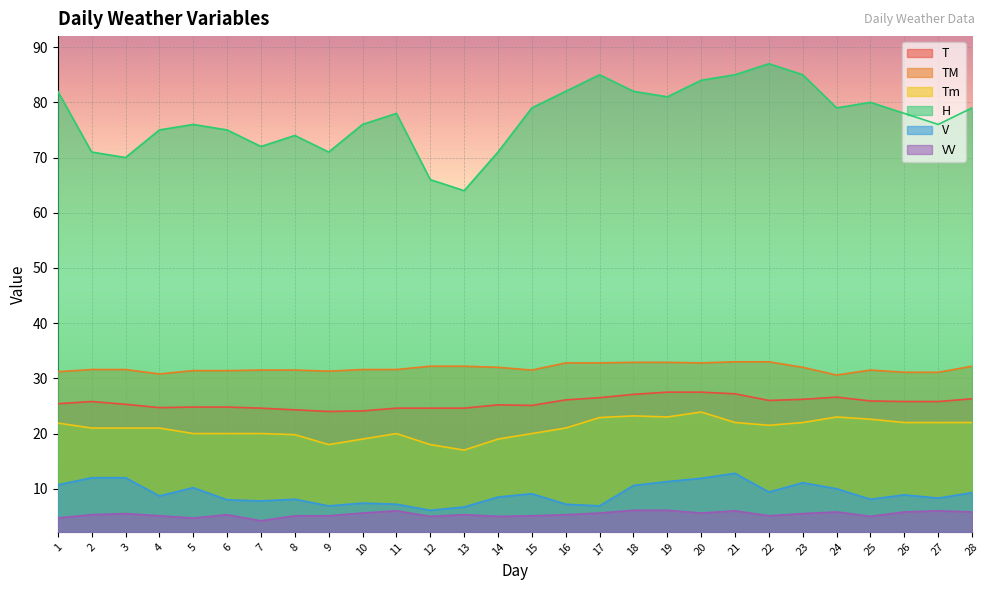

How many lines are shown in the chart?

6